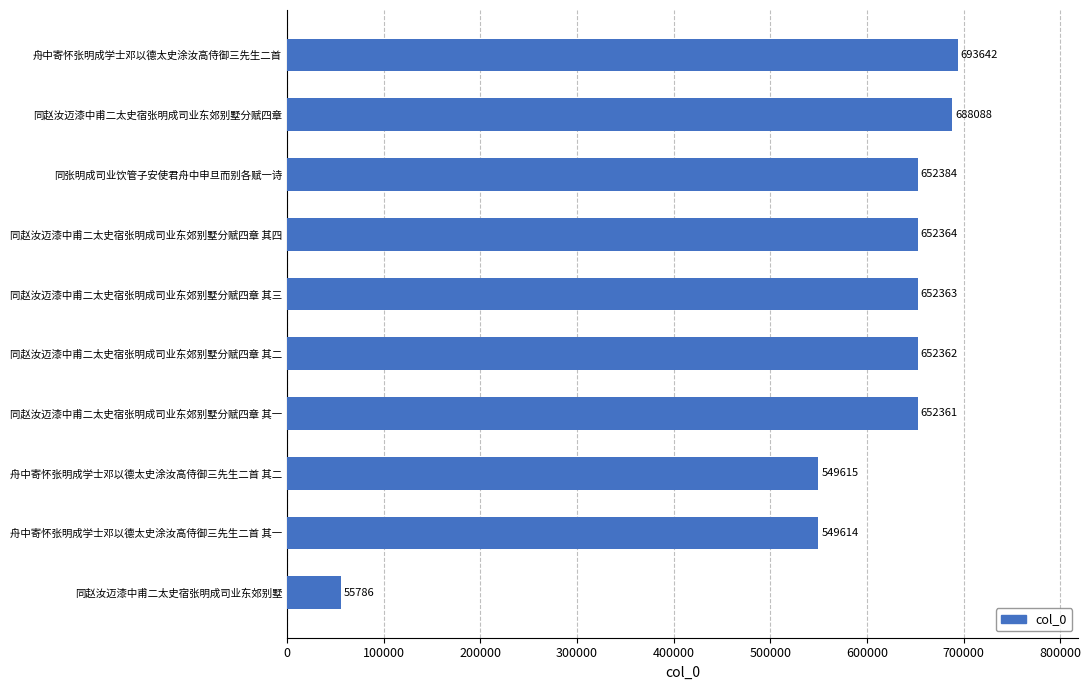

Reading top to bottom, what are all the values shown in this chart?

693642	688088	652384	652364	652363	652362	652361	549615	549614	55786